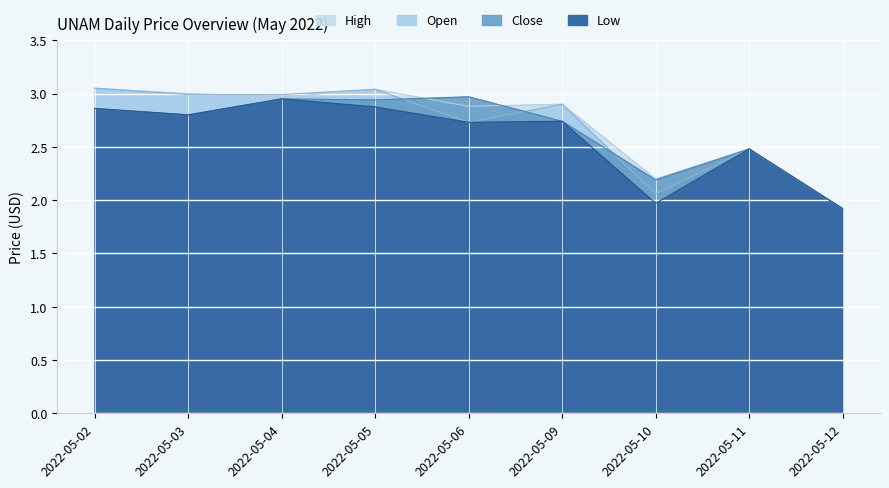

Is it true that low equals 2.8 at 2022-05-03?

True